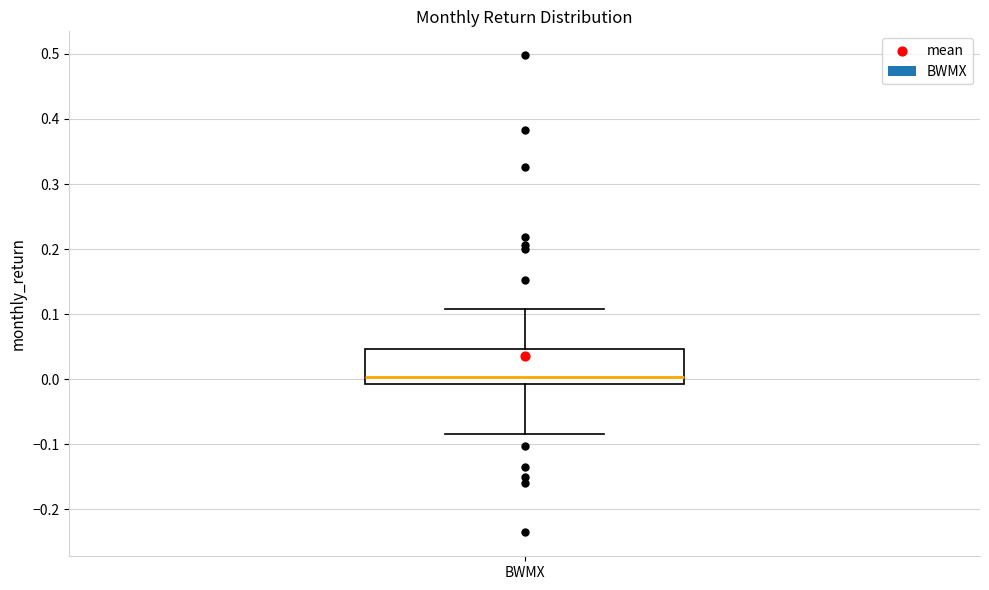

Transcribe this box plot: give where the median line is, the range the box spans, and where the two whiskers end, as read against the y-axis. The values are not printed on the chart, so give them approximately, as read against the axis.

median 0.00, box -0.01 to 0.05, whiskers -0.08 to 0.11